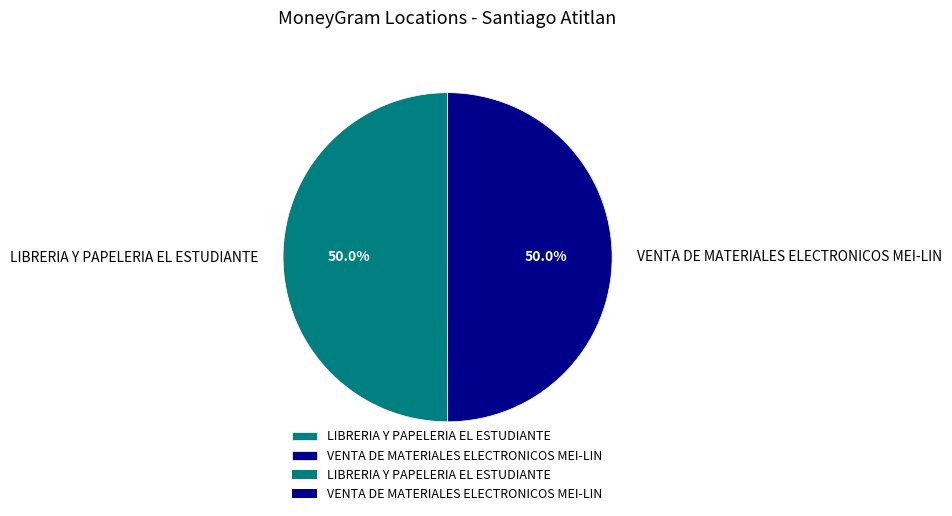

How many slices are in this pie chart?

2